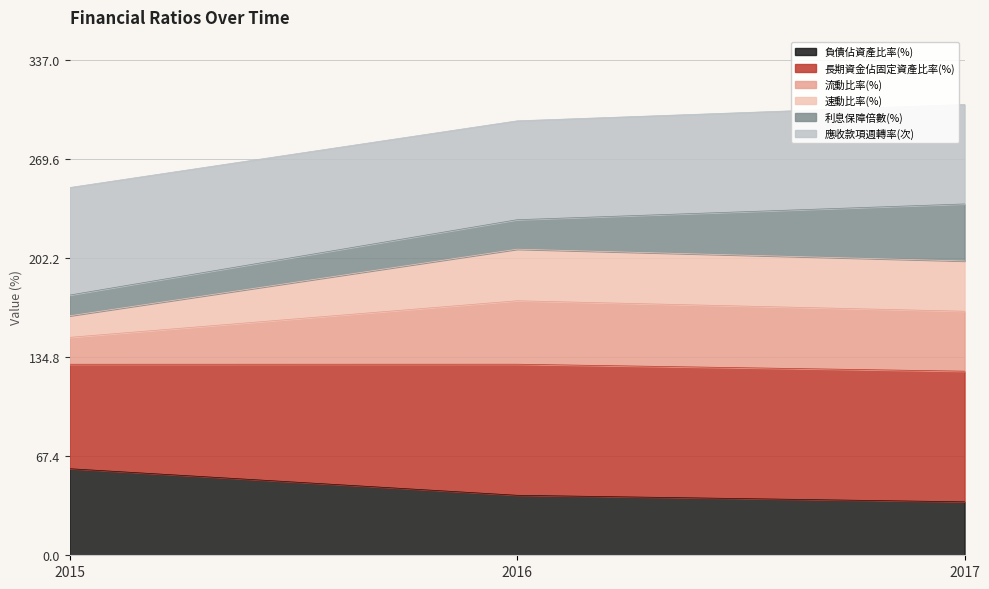

What is the total value across all series at 2016?

295.4